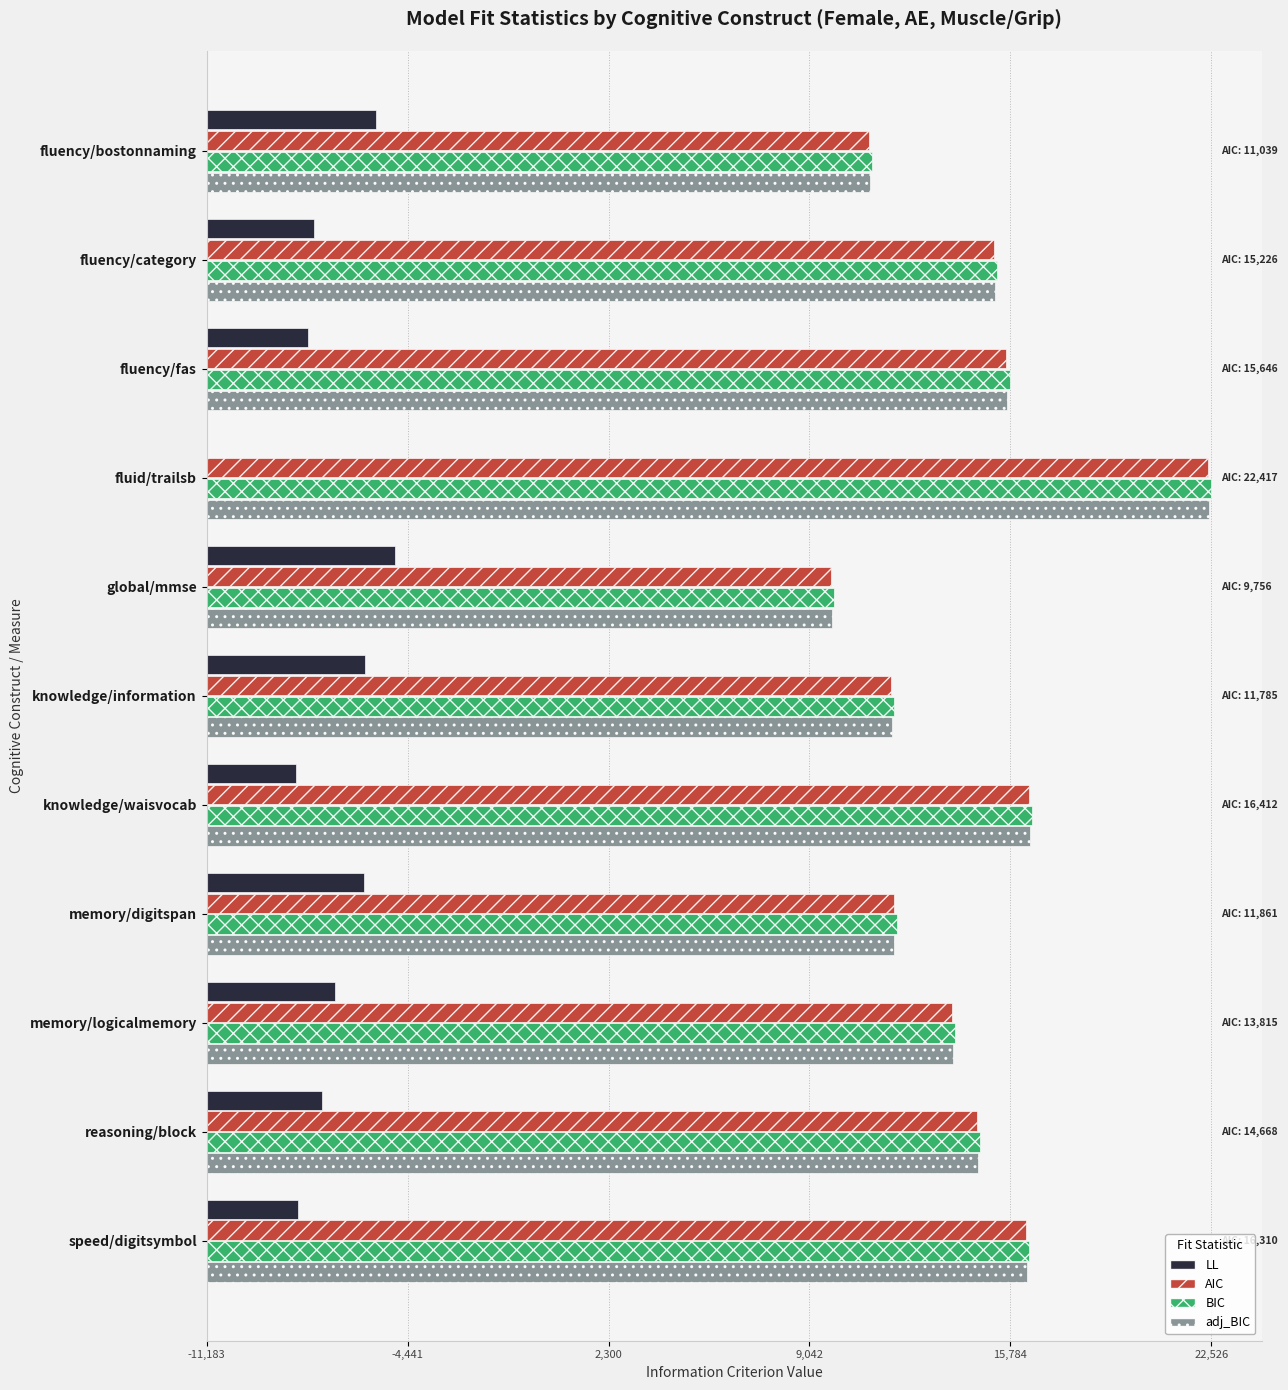

What are all the series names shown in the legend?

LL, AIC, BIC, adj_BIC